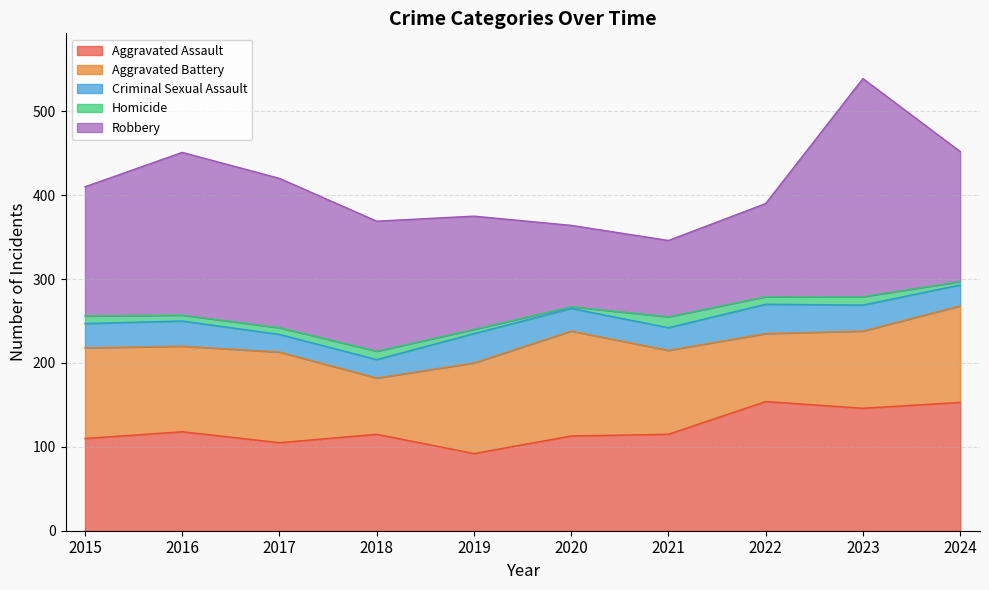

Which series has the largest range (max minus min)?

Robbery